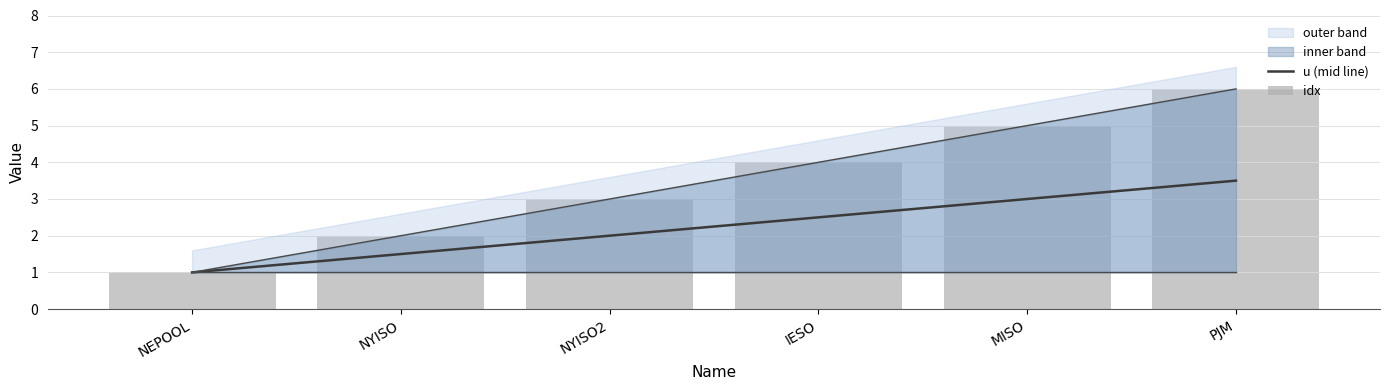

Rank the series by their average value, from lowest to highest.

u (mid line), idx